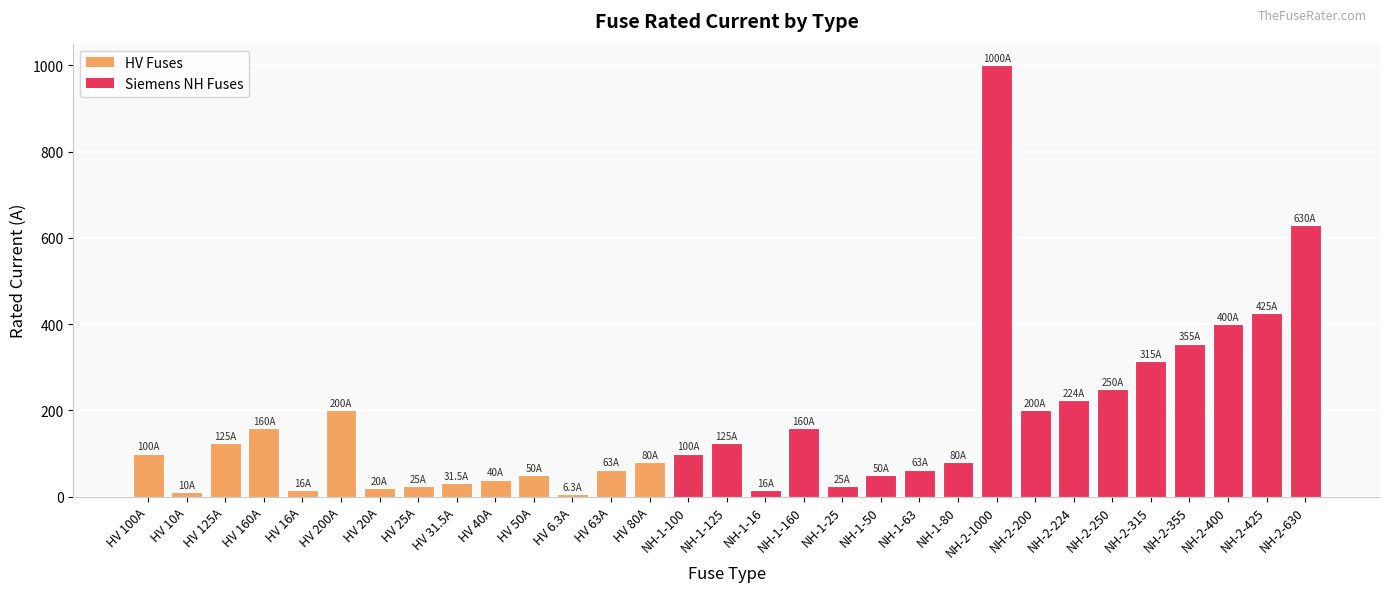

What is the difference between the second highest and minimum values?

623.7